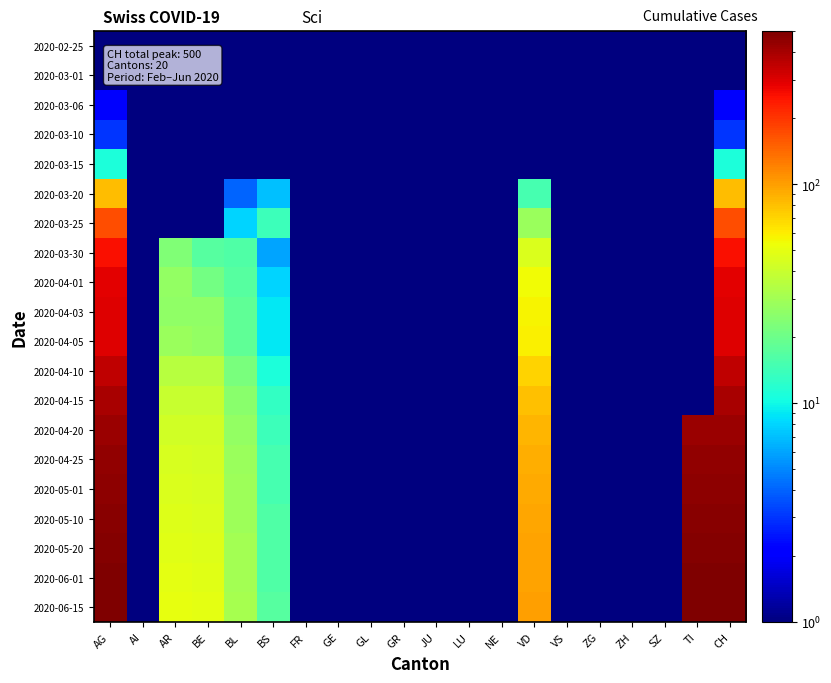

At which category does the chart reach its peak across all series?

AG